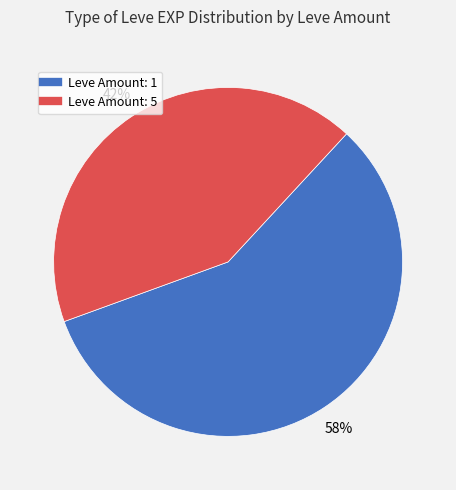

To the nearest percent, what is the average slice percentage?

50%